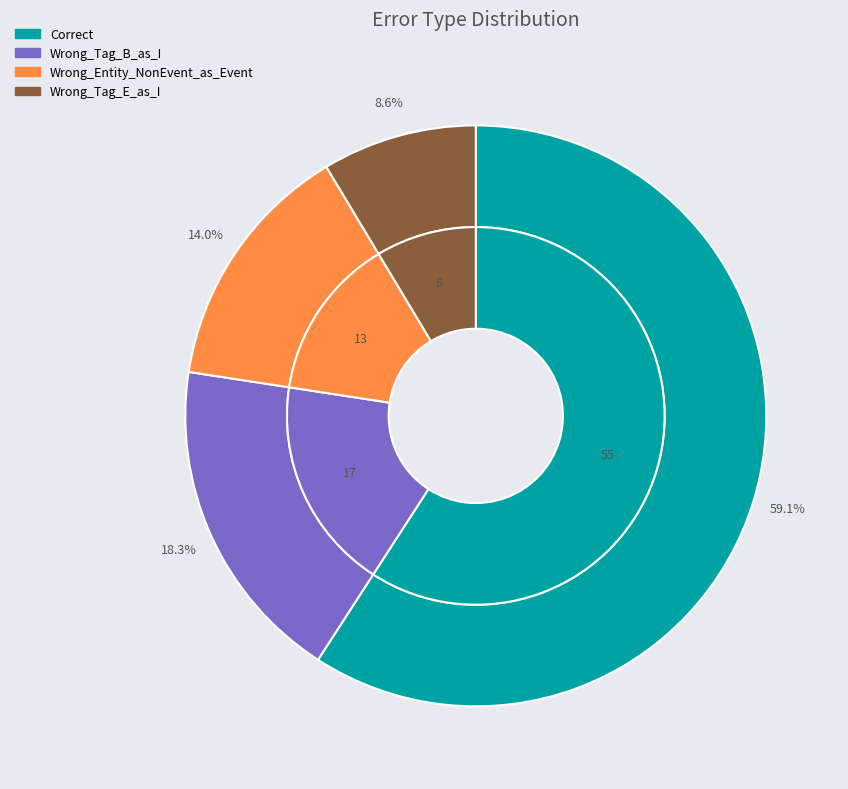

To the nearest percent, what is the average slice percentage?

25%